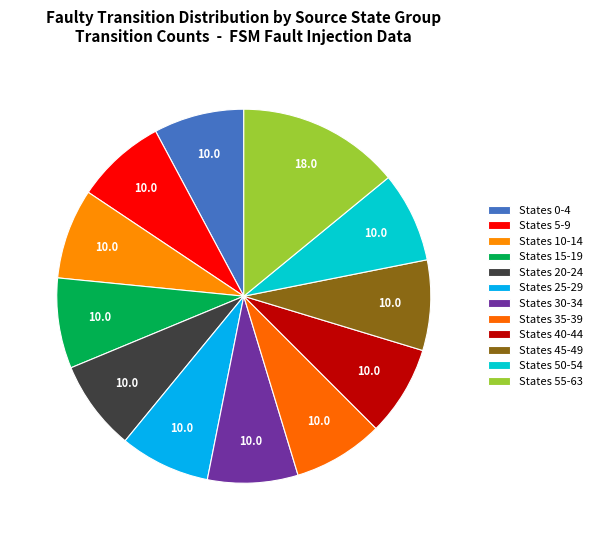

Count the number of slices in the pie.

12